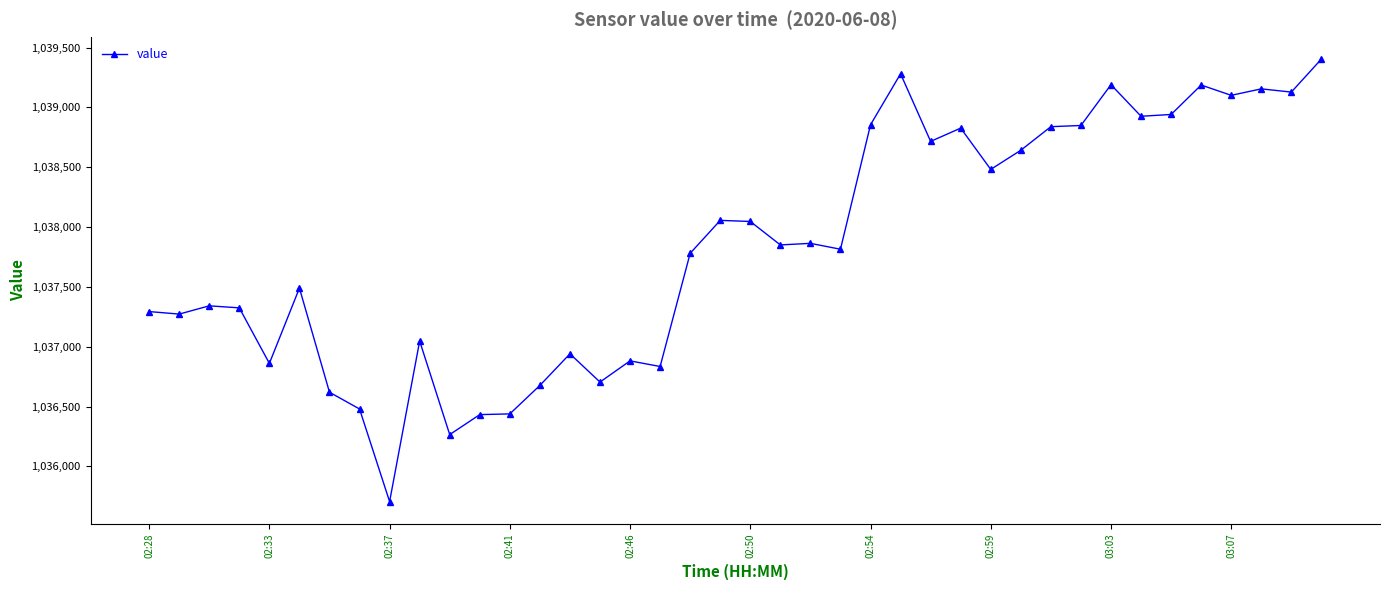

True or false: the data has more than 0 interior local peaks.

True